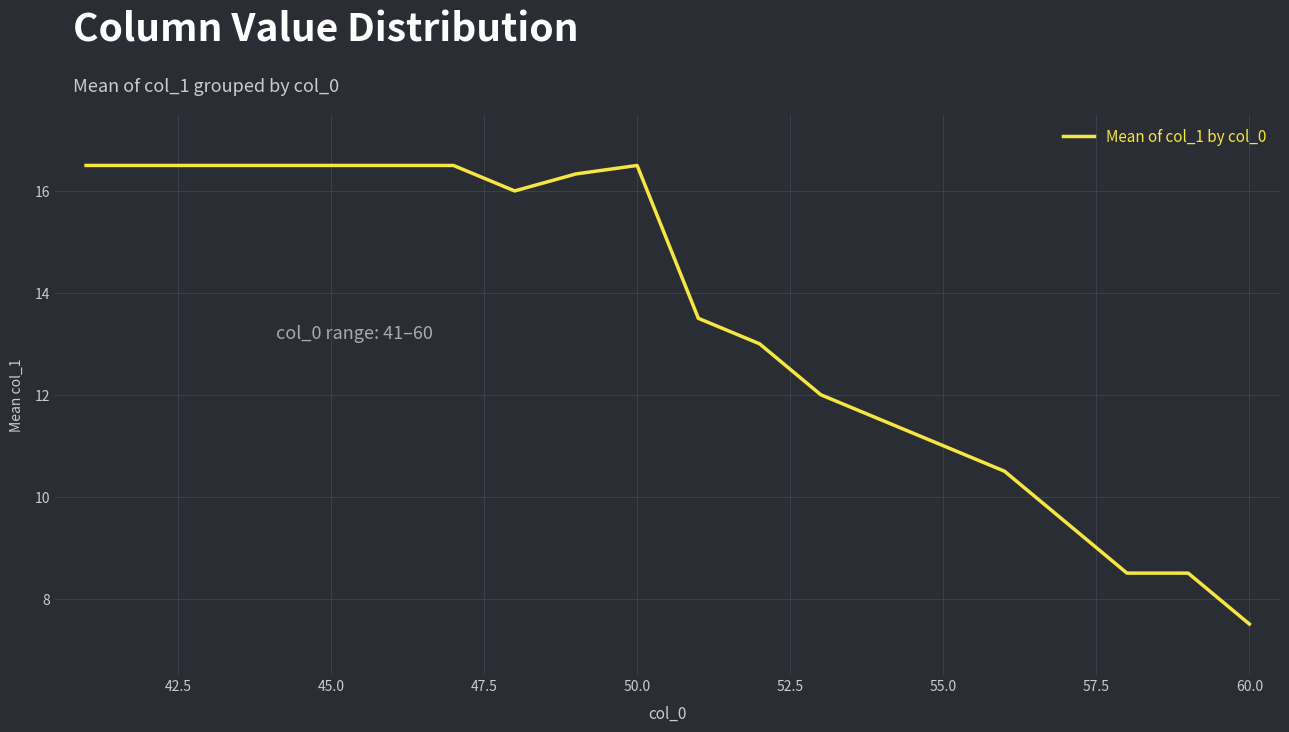

What is the difference between the maximum and minimum values?

9.0